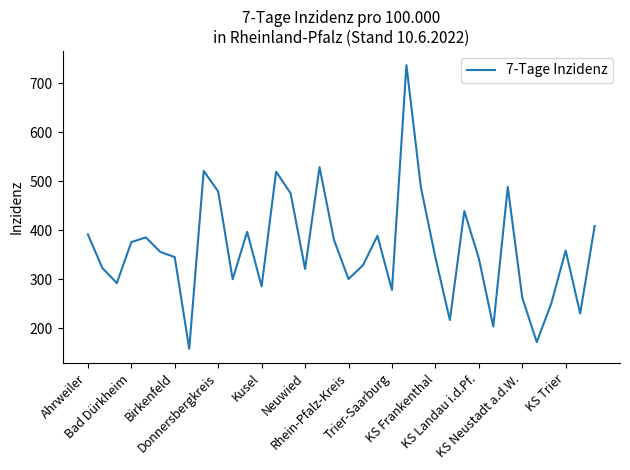

What is the maximum value shown in the chart?

737.3